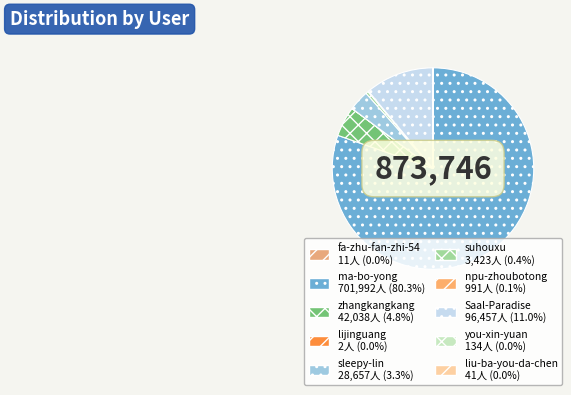

Rank the categories by value from highest to lowest.

ma-bo-yong, Saal-Paradise, zhangkangkang, sleepy-lin, suhouxu, npu-zhoubotong, you-xin-yuan, liu-ba-you-da-chen, fa-zhu-fan-zhi-54, lijinguang